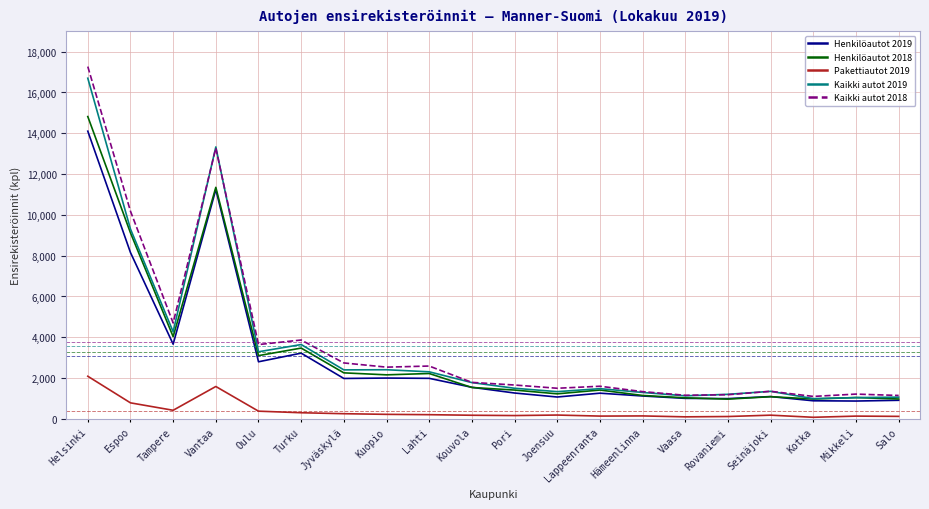

Rank the series by their maximum value, from lowest to highest.

Pakettiautot 2019, Henkilöautot 2019, Henkilöautot 2018, Kaikki autot 2019, Kaikki autot 2018